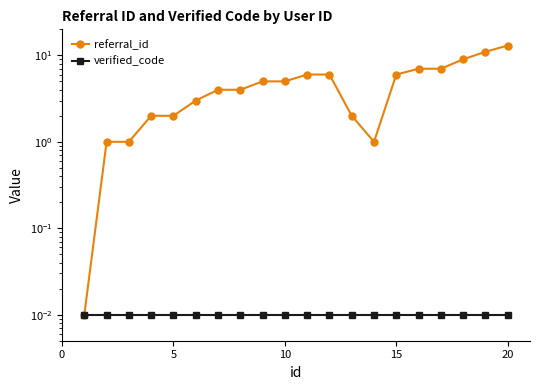

Which series has the largest total across all categories?

referral_id